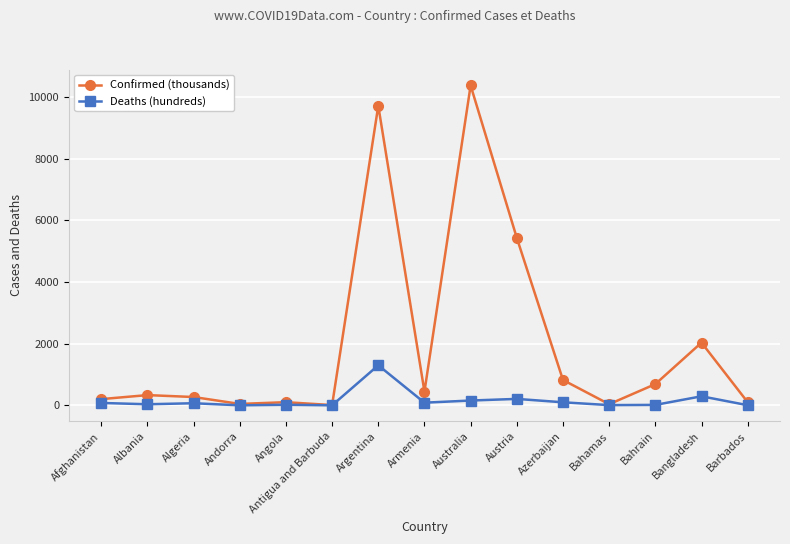

What position from the right is Andorra?

12